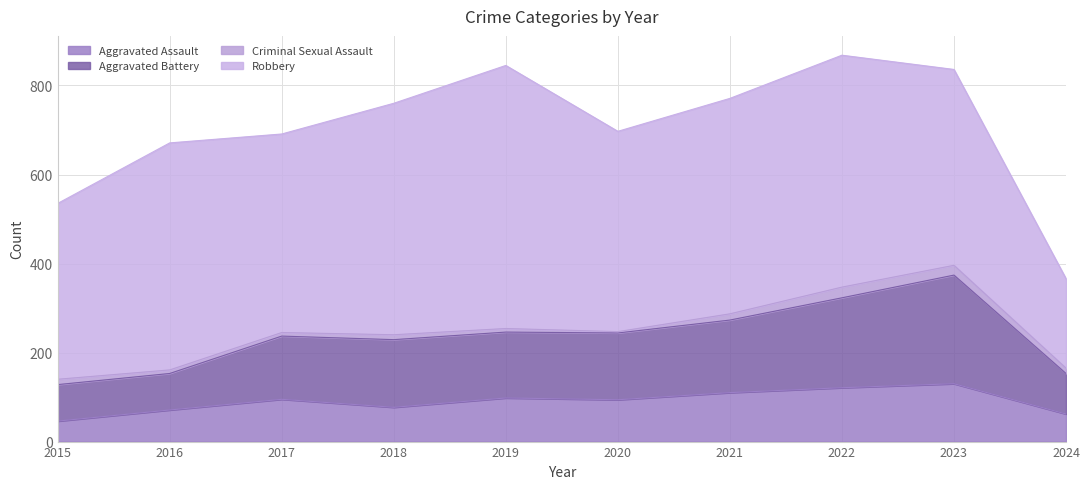

At which label does Aggravated Assault reach its peak?

2023